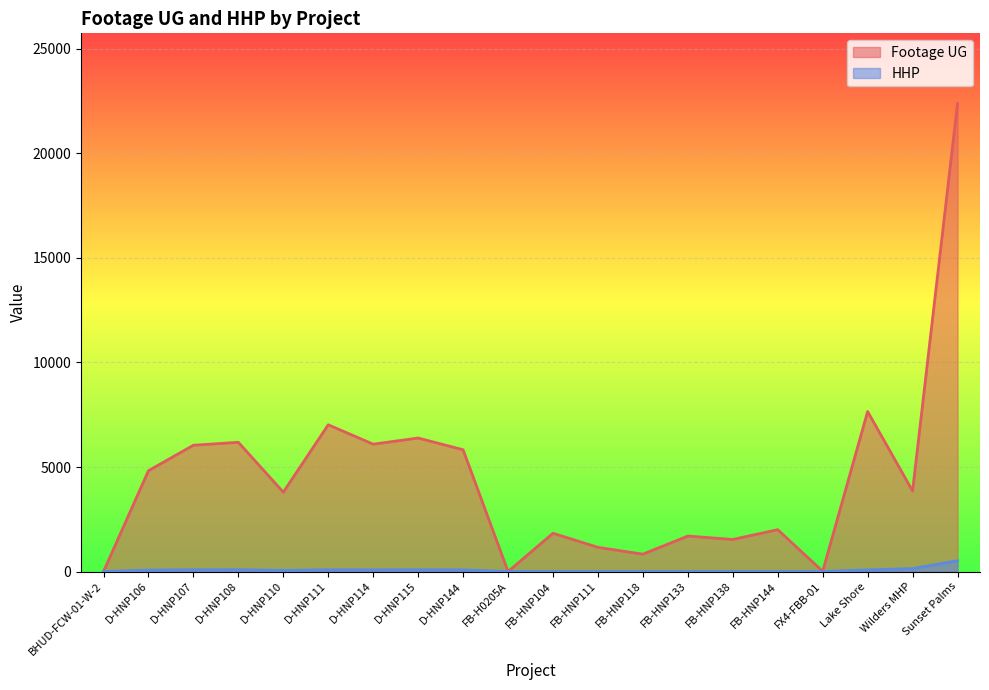

At which label does HHP first exceed 69?

D-HNP107